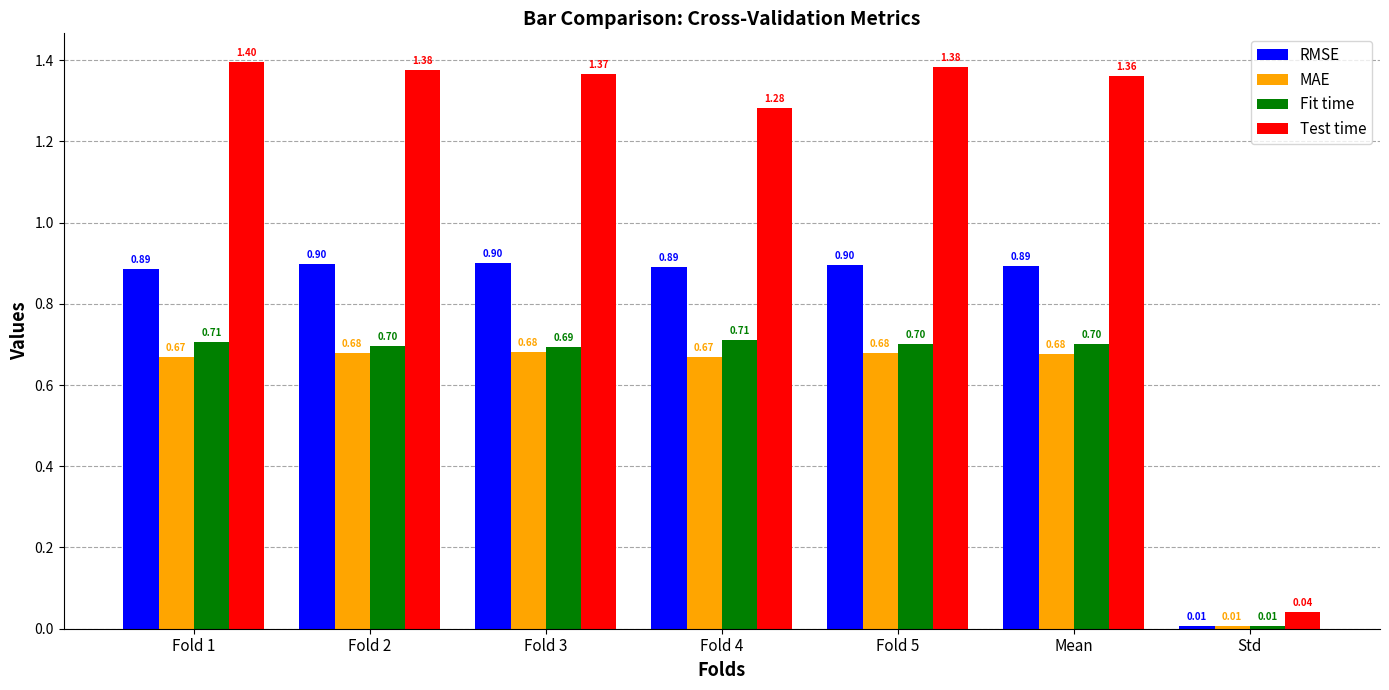

True or false: Test time has a value of 0.6 at Fold 5.

False